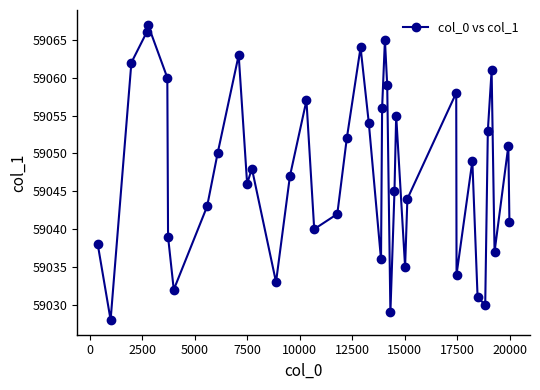

What is the difference between the maximum and minimum values?

39